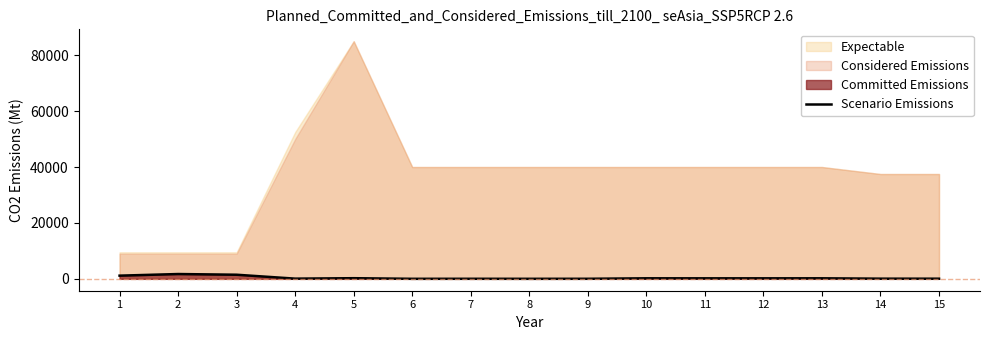

The chart shows a value of 382 at 5. True or false?

False